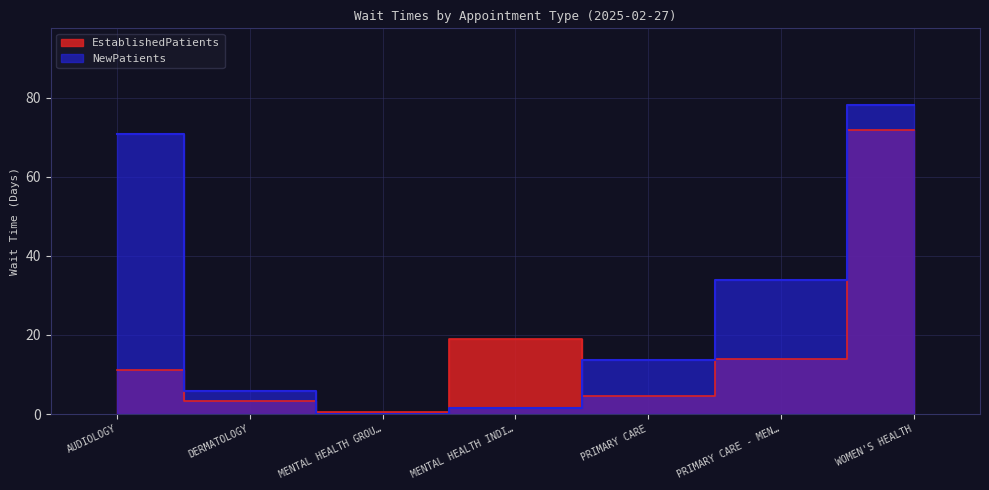

Read the EstablishedPatients value at PRIMARY CARE - MEN….

14.0